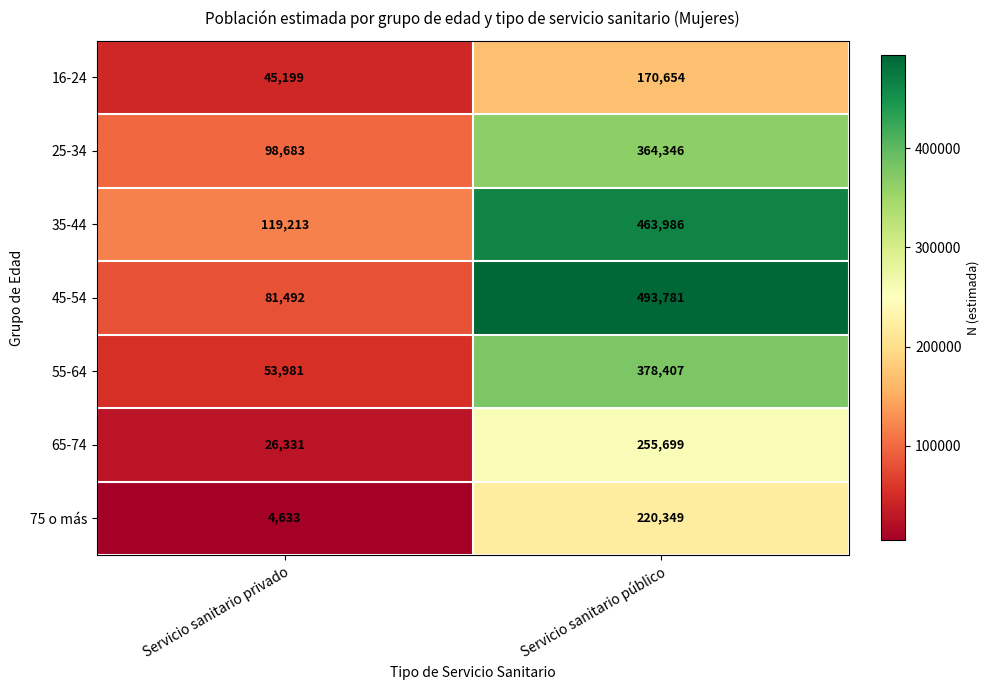

How many series are shown in this chart?

7